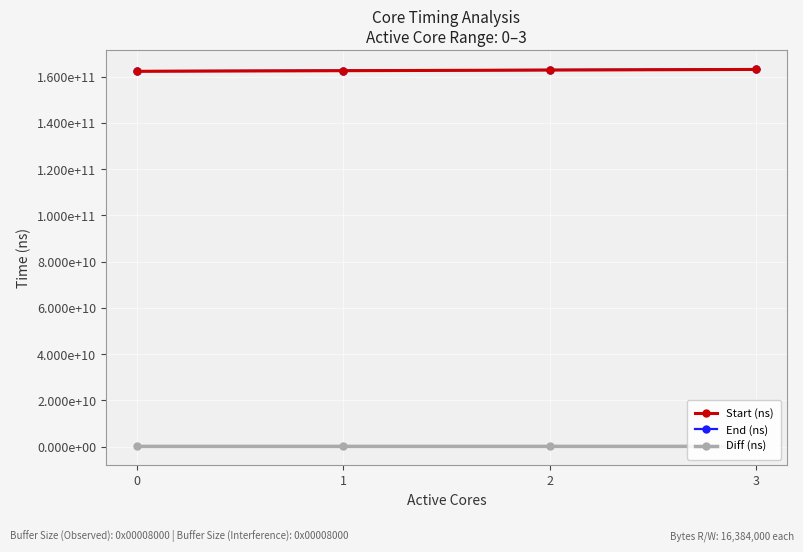

At which label is Start (ns) closest to 162750996600?

2